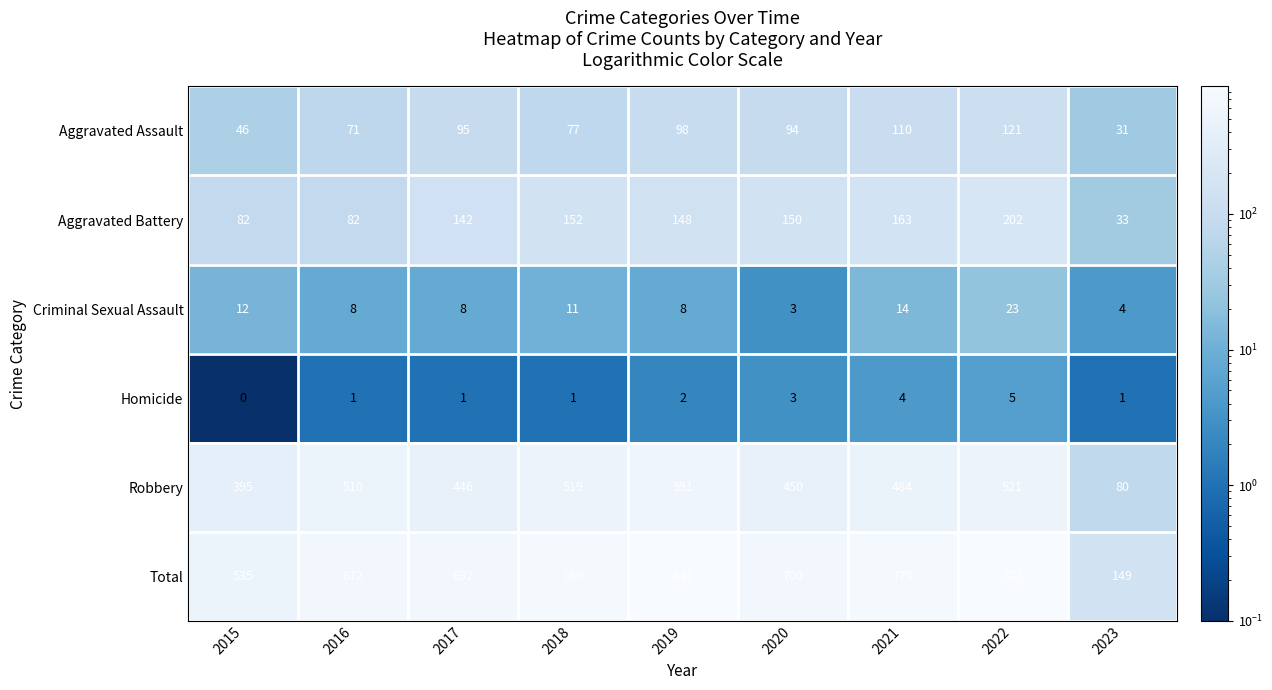

What is the spread (max minus min) of values at 2021?

771